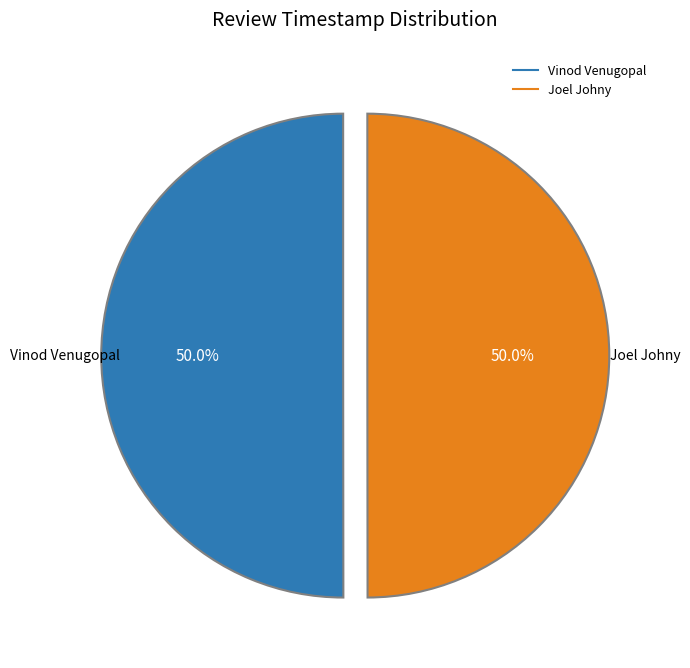

What percentage is the Joel Johny slice, to the nearest percent?

50%